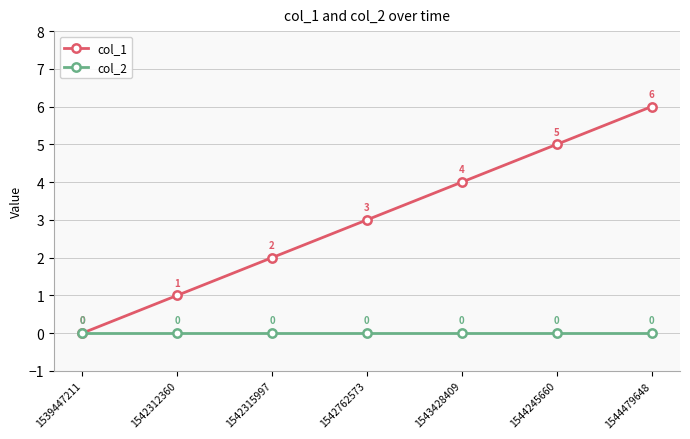

How many series are shown in this chart?

2